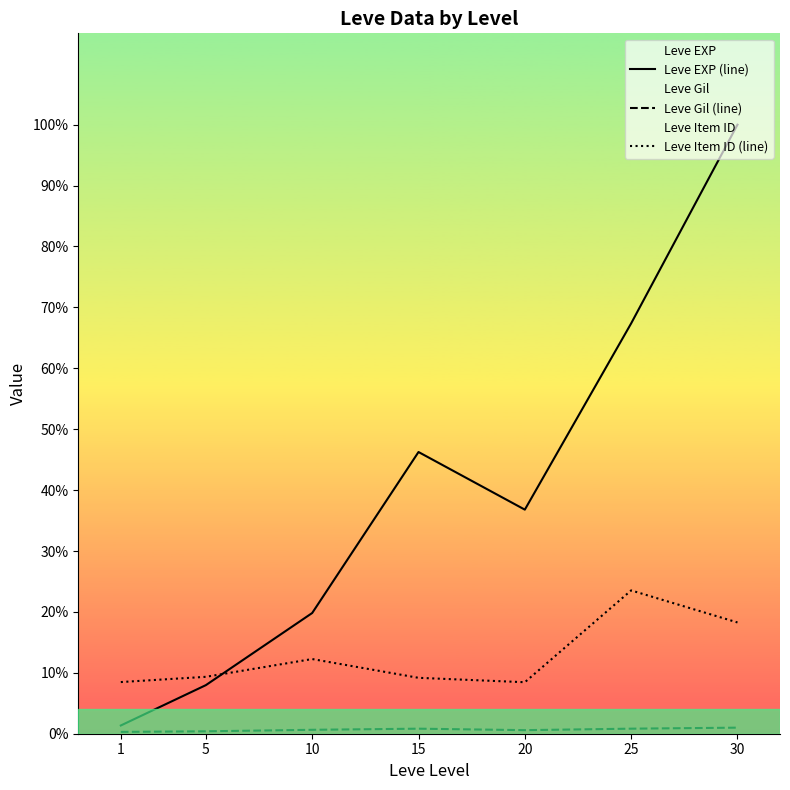

At which label does Leve Item ID (line) reach its minimum?

20